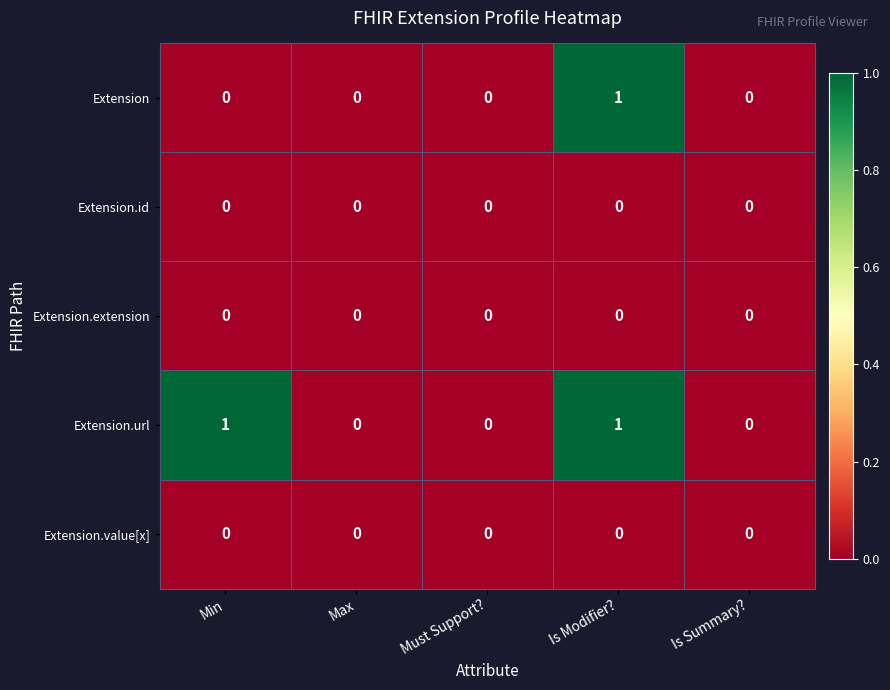

At which category is the sum across all series the highest?

Is Modifier?